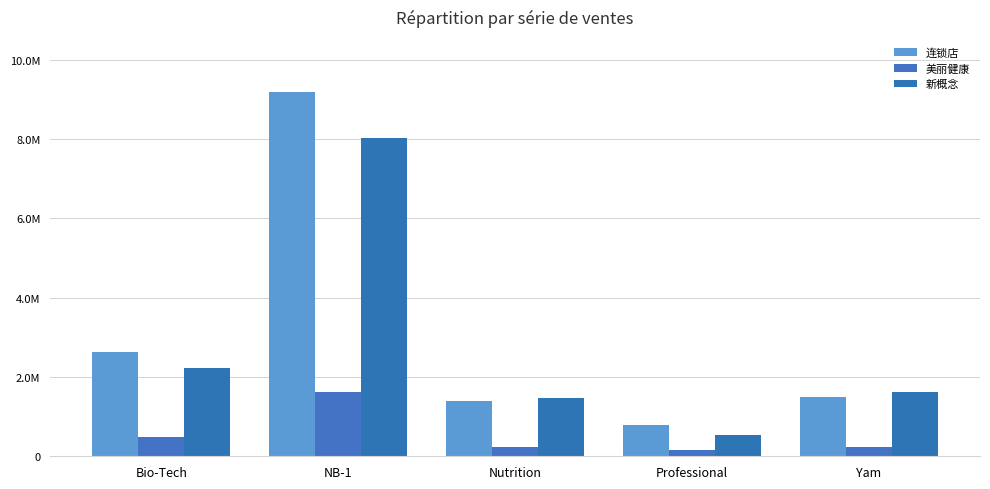

What position from the left is Nutrition?

3